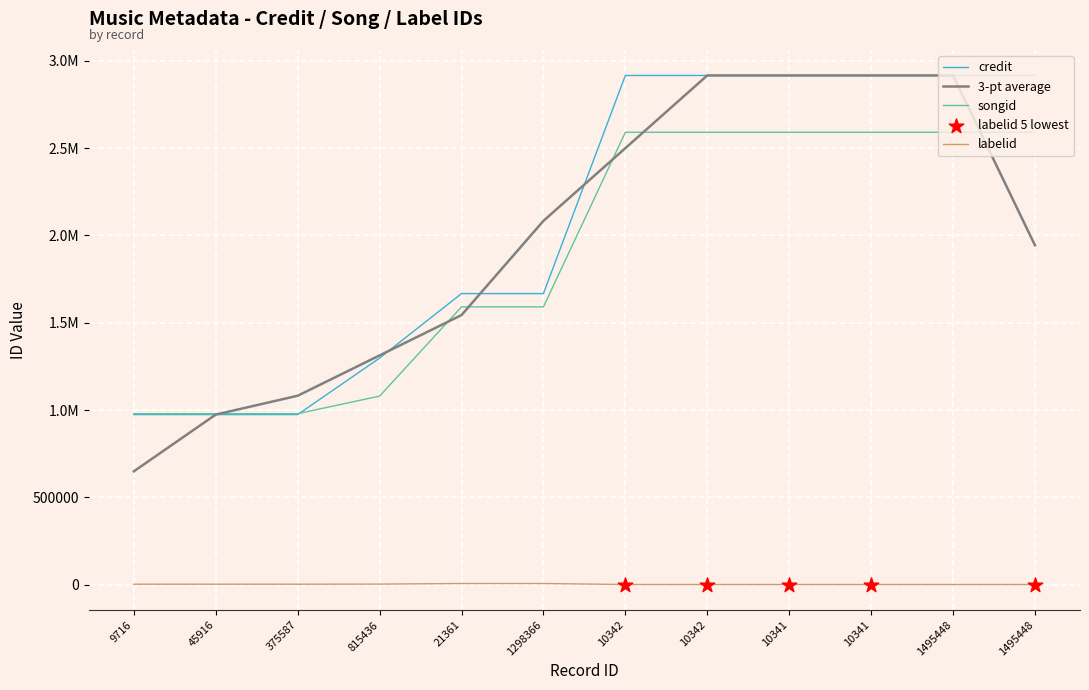

Is this an area chart (filled region under the line)?

No